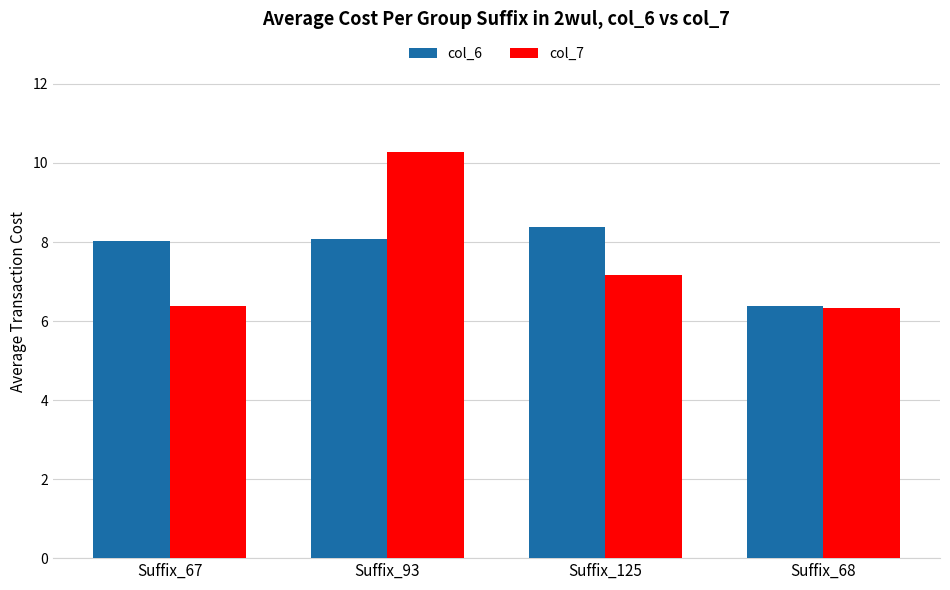

What is the difference between the col_6 values at Suffix_68 and Suffix_125?

2.0